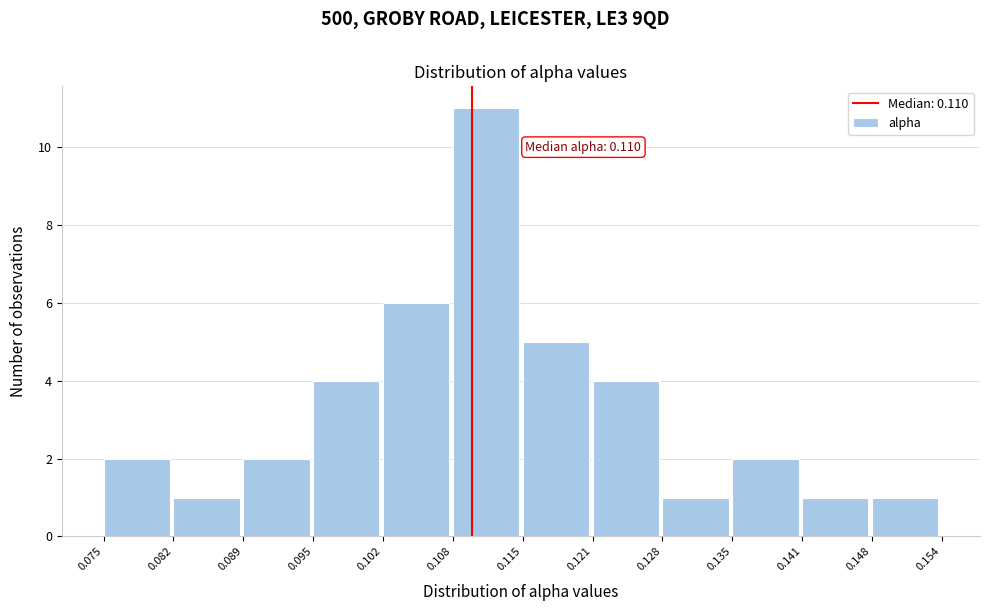

Which range on the x-axis has the tallest bar?

0.108 to 0.115